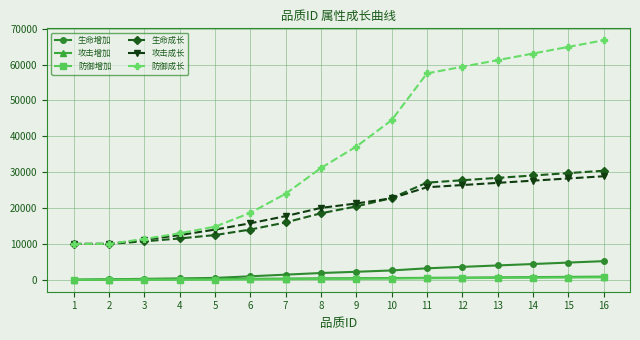

What is the greatest value displayed?

66779